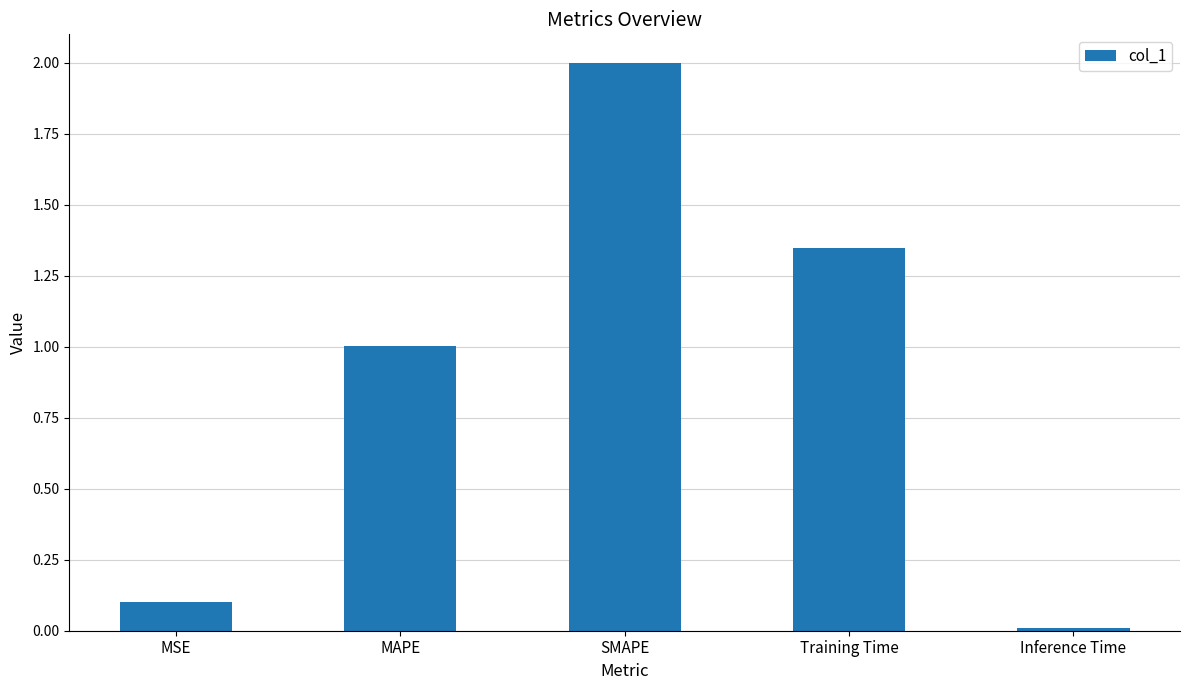

List the labels in order of value, largest first.

SMAPE, Training Time, MAPE, MSE, Inference Time